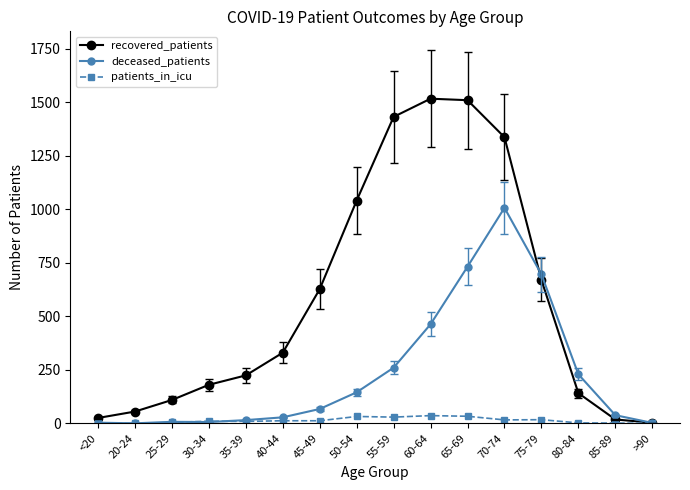

True or false: recovered_patients has a value of 1517 at 60-64.

True